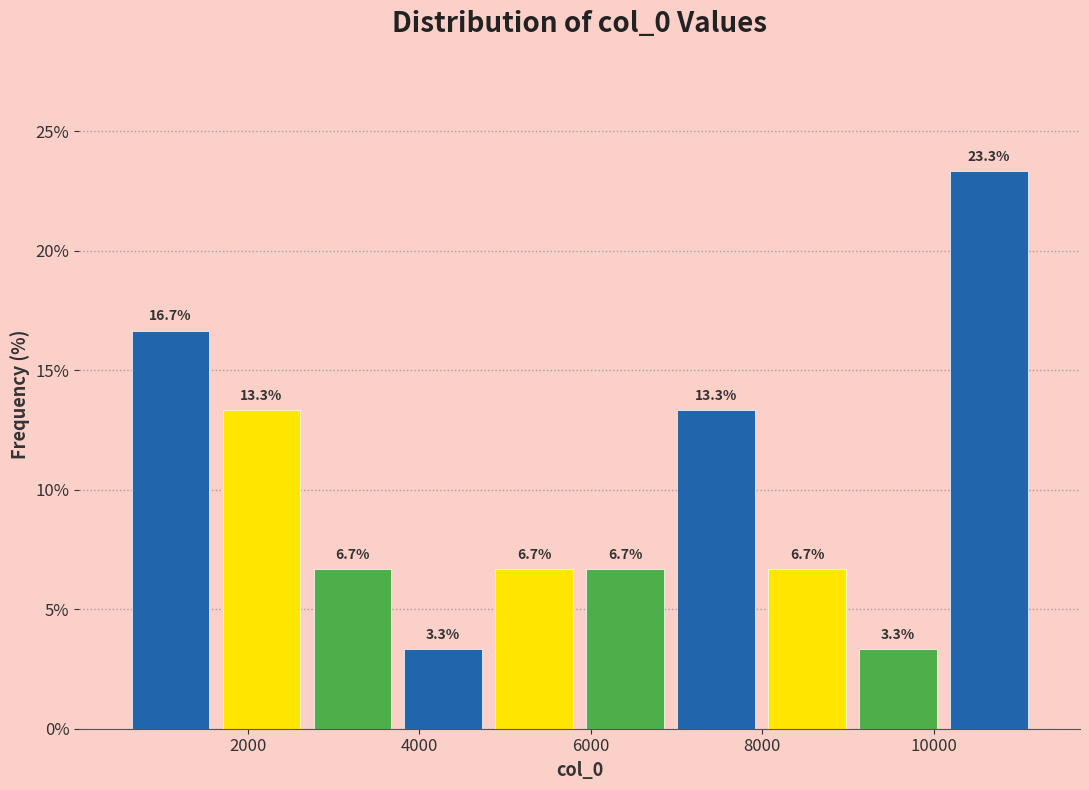

Over which range of the x-axis is the bar tallest?

10200 to 11200